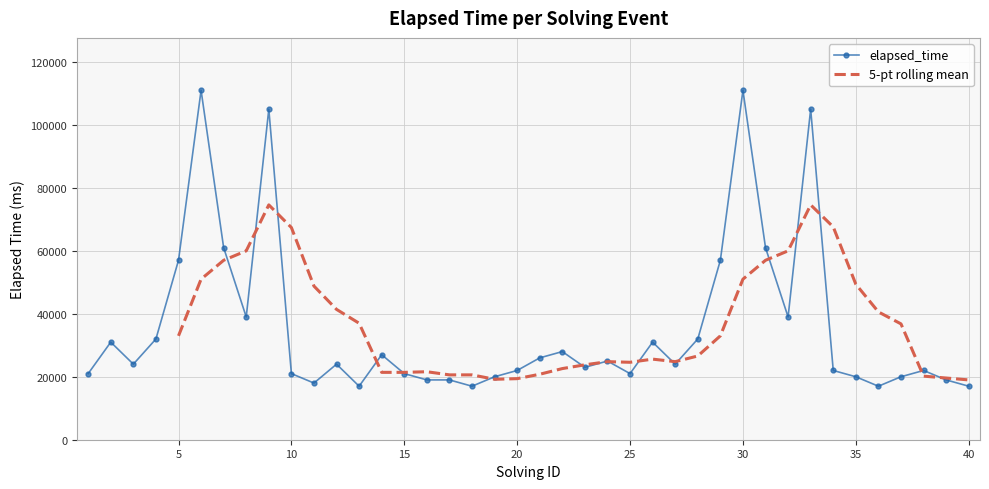

What is the smallest value displayed?

17000